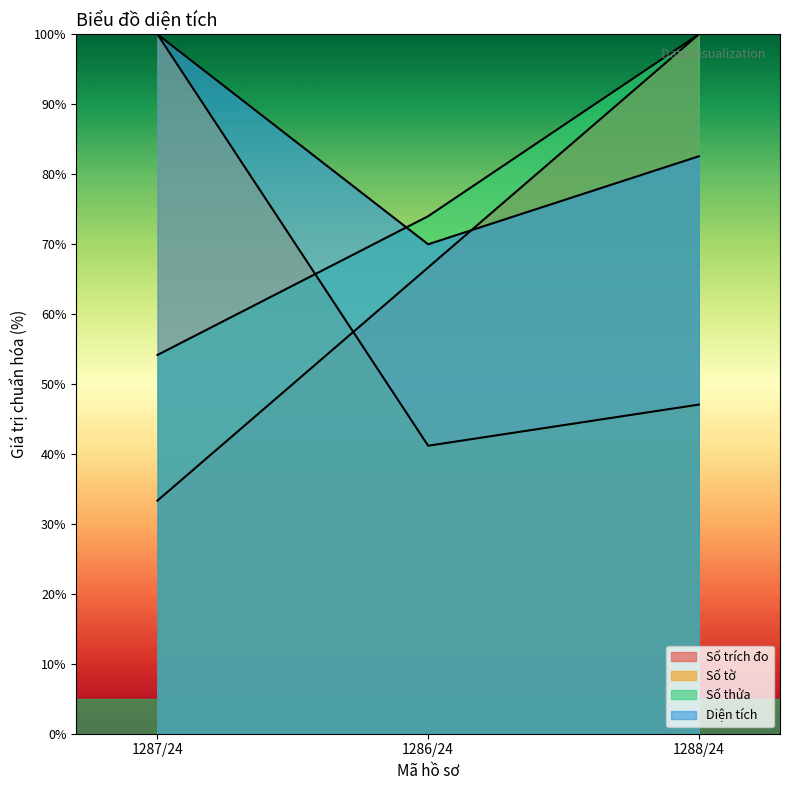

What is the value of the Số trích đo point at the 1st from the left?

33.3